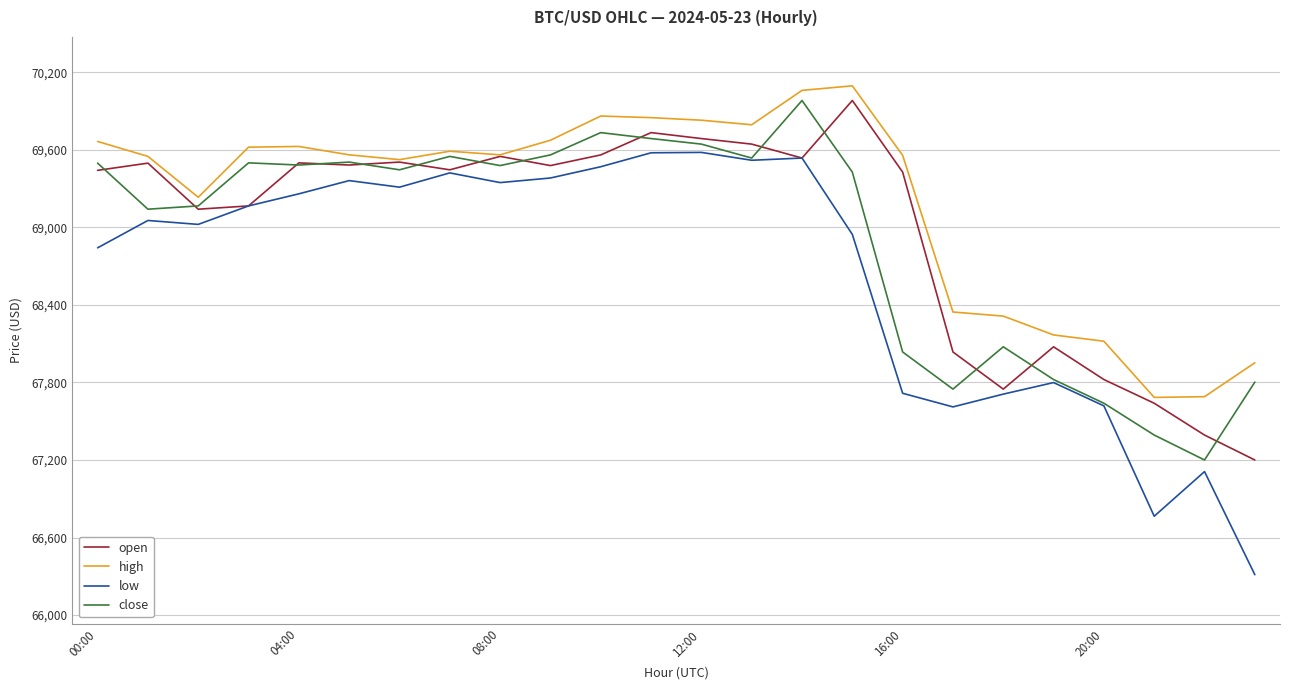

What is the minimum value for close?

67200.0